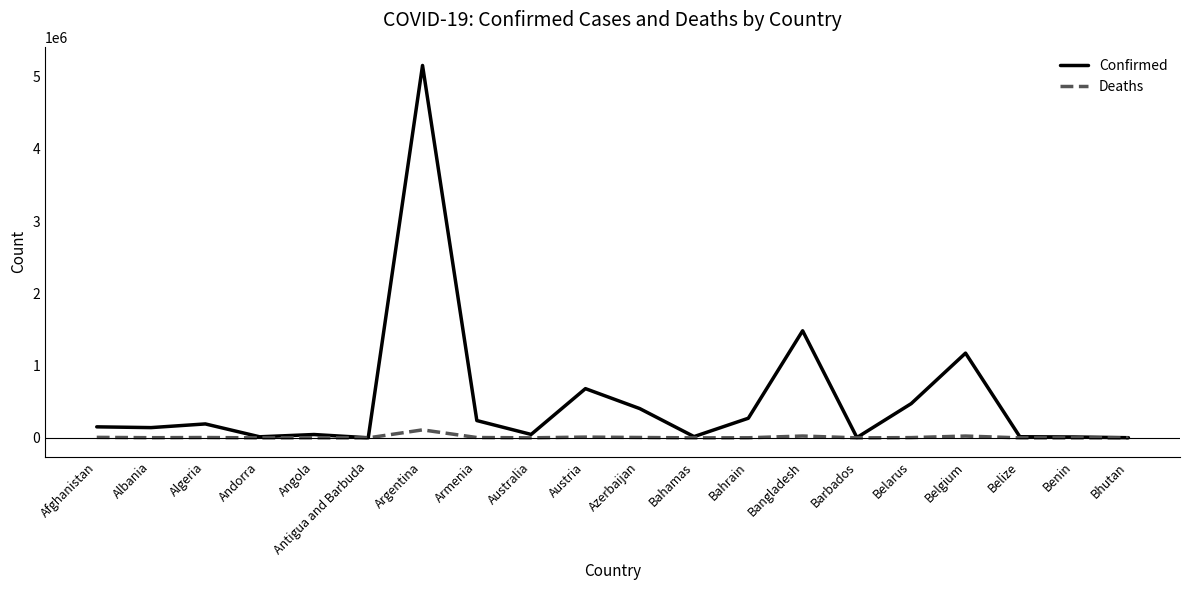

Which series has the widest spread of values?

Confirmed